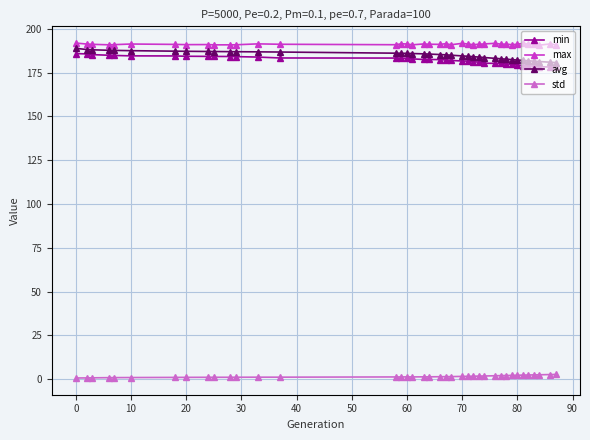

At how many categories does at least one series exceed 51?

39